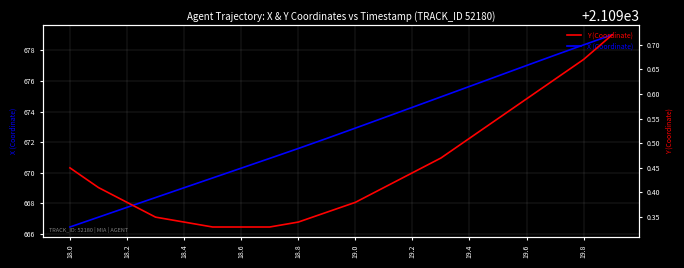

What is the minimum value for X (Coordinate)?

666.4